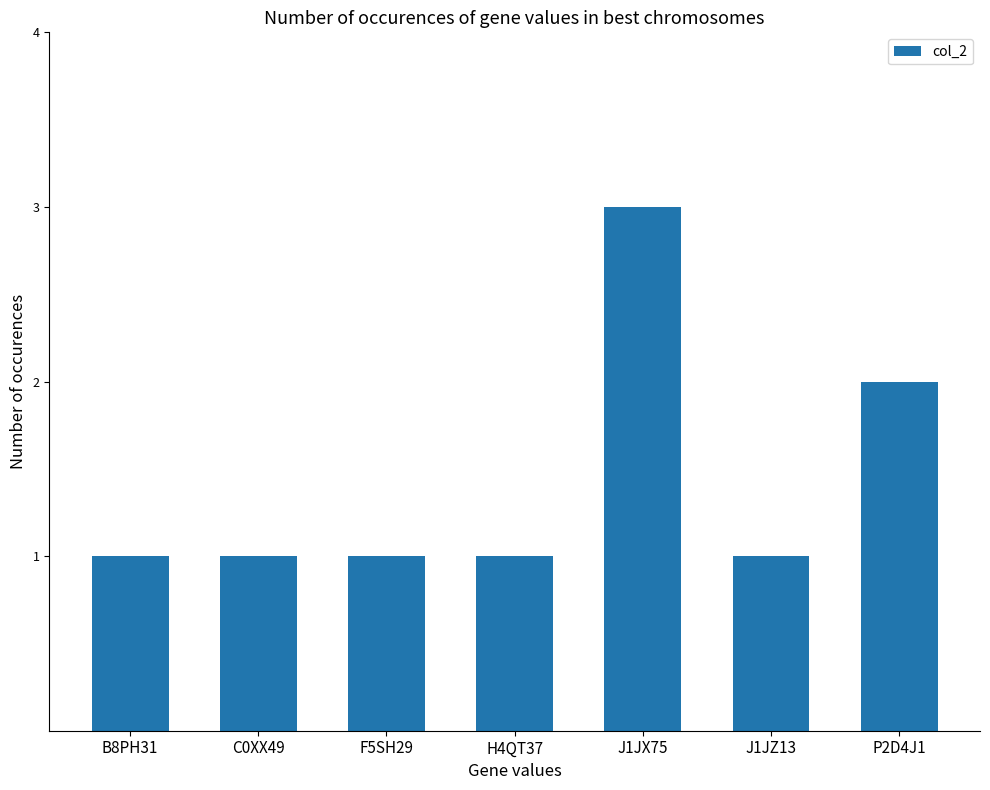

Between J1JZ13 and J1JX75, which is larger?

J1JX75